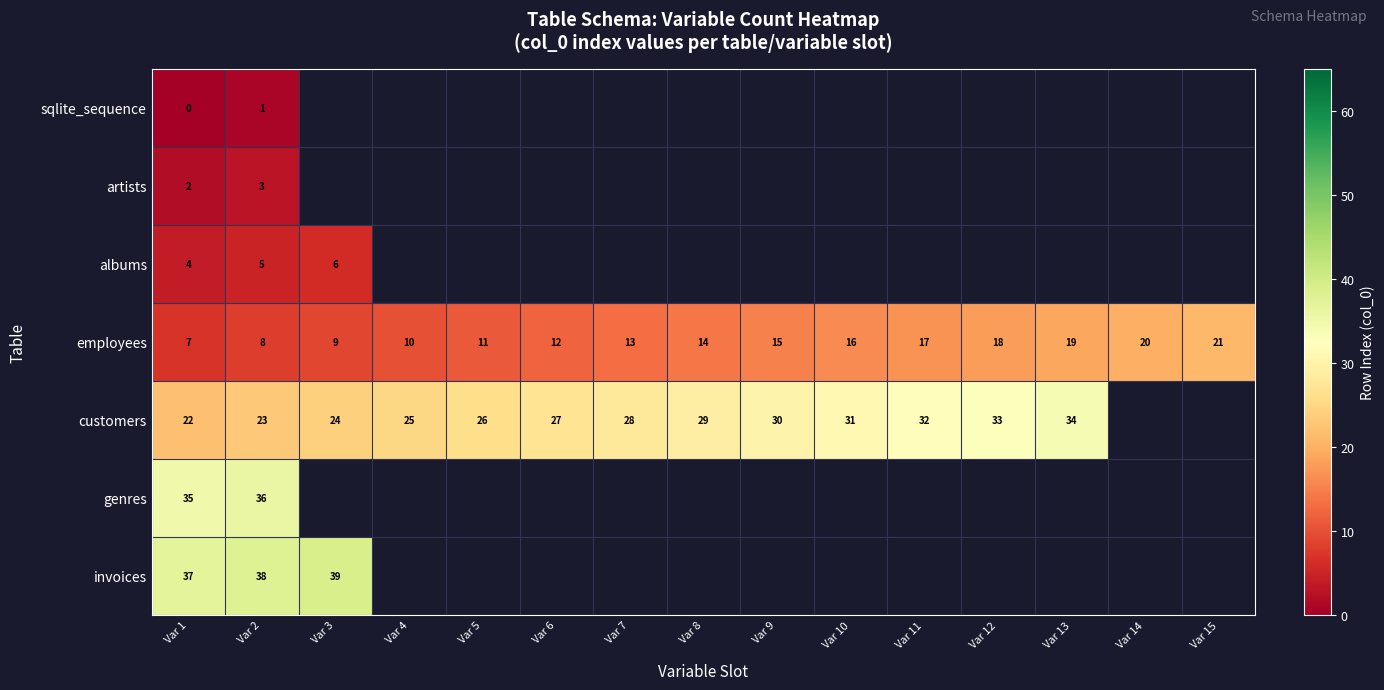

What is the difference between the highest and lowest values at Var 1?

37